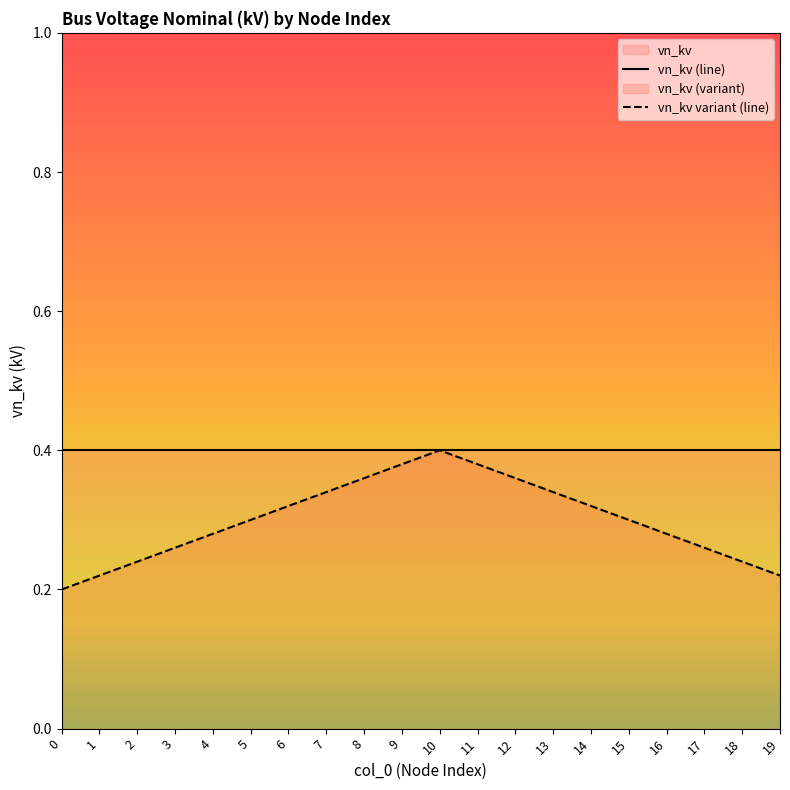

Which series has the widest spread of values?

vn_kv variant (line)